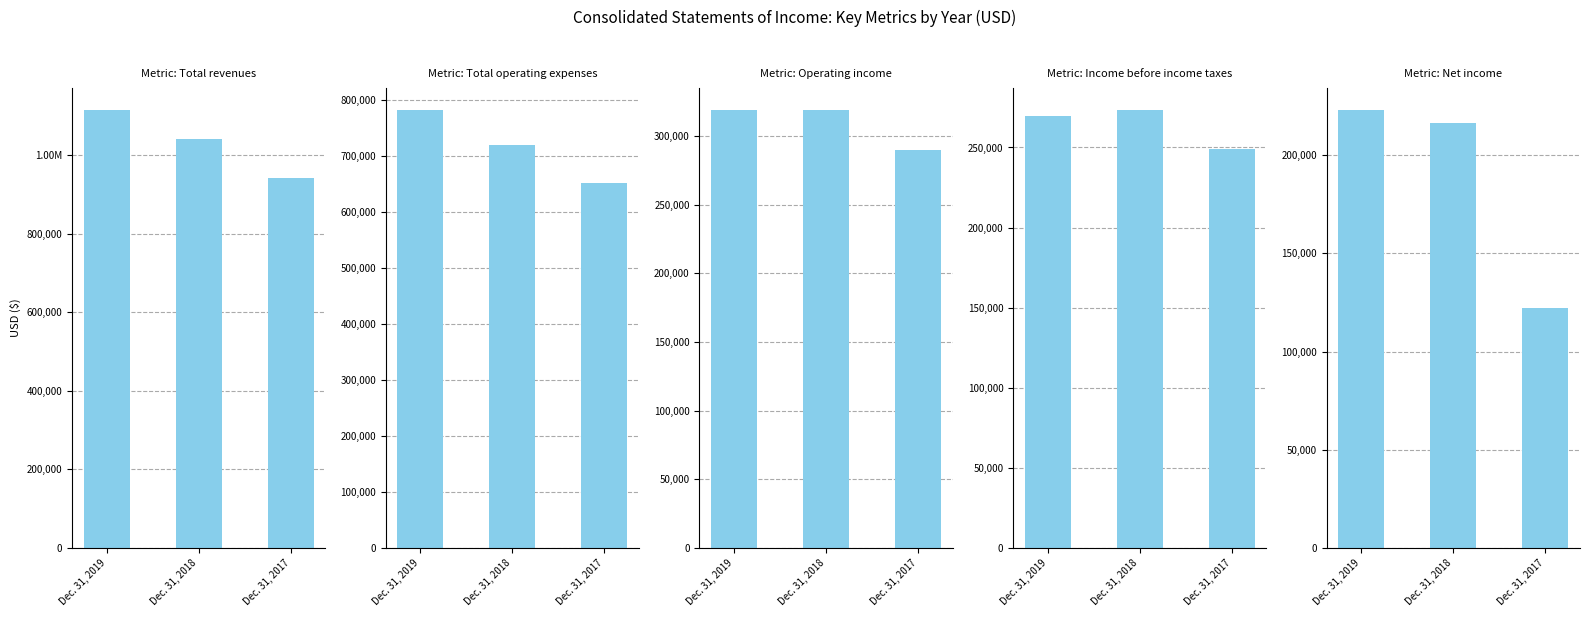

Is the value of Net income at Dec. 31, 2017 greater than the value of Total operating expenses at Dec. 31, 2018?

No